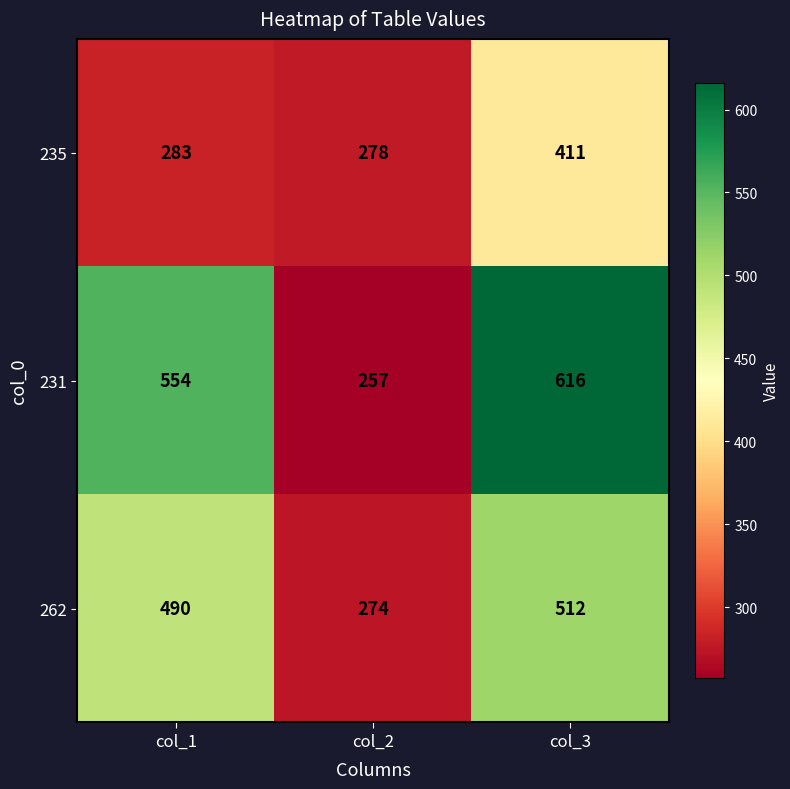

How many data points does each series have?

3